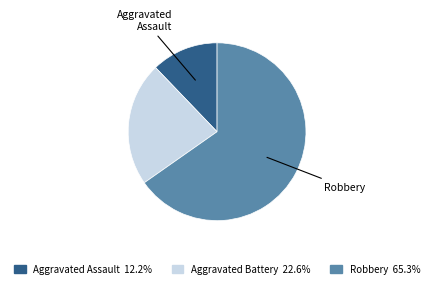

Is there a majority slice in this chart?

Yes